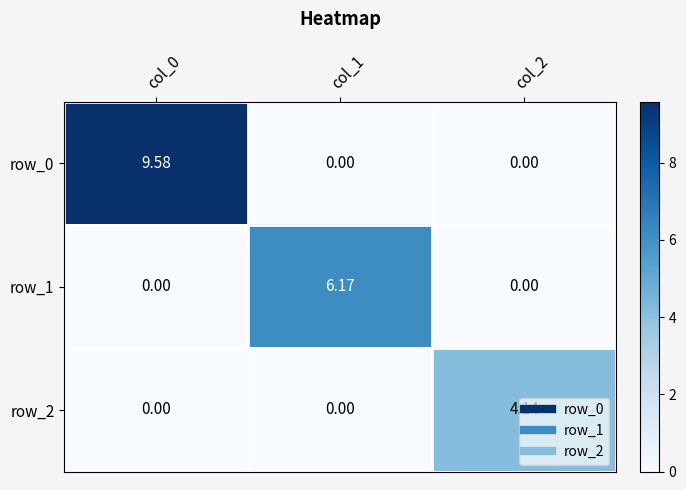

Is the value of row_2 at col_0 greater than the value of row_0 at col_0?

No